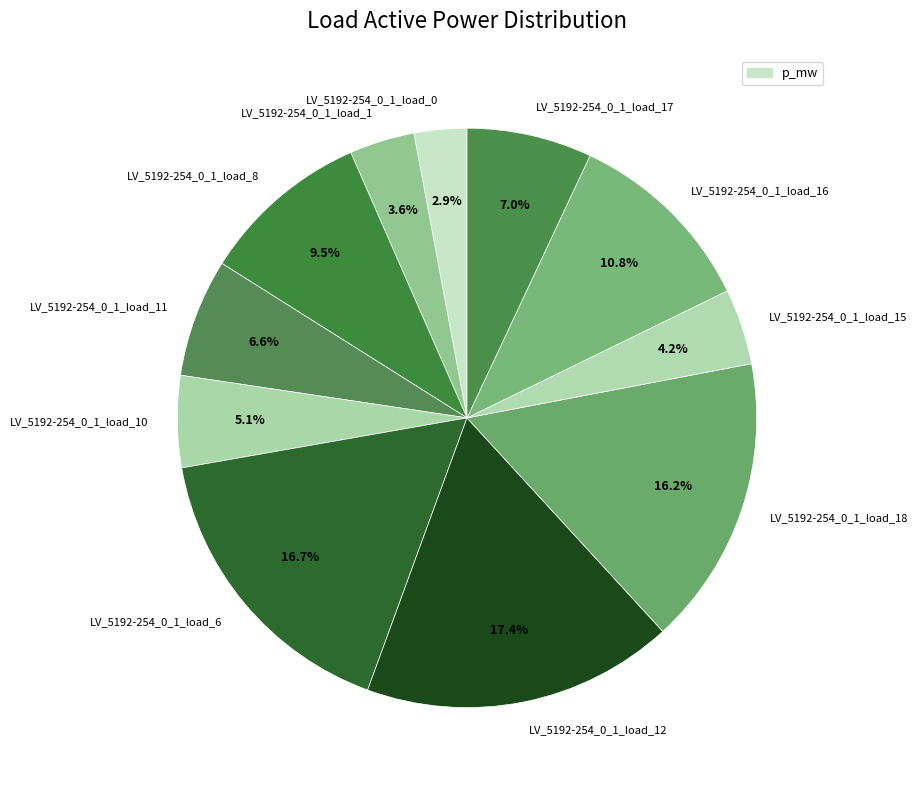

Combined, do LV_5192-254_0_1_load_18 and LV_5192-254_0_1_load_15 account for over 50%?

No